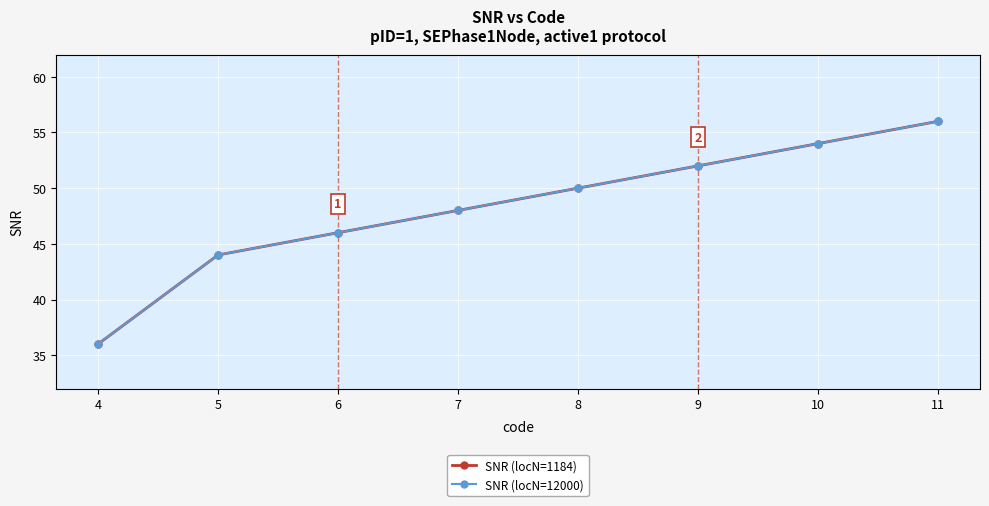

Which series has the widest spread of values?

SNR (locN=1184)